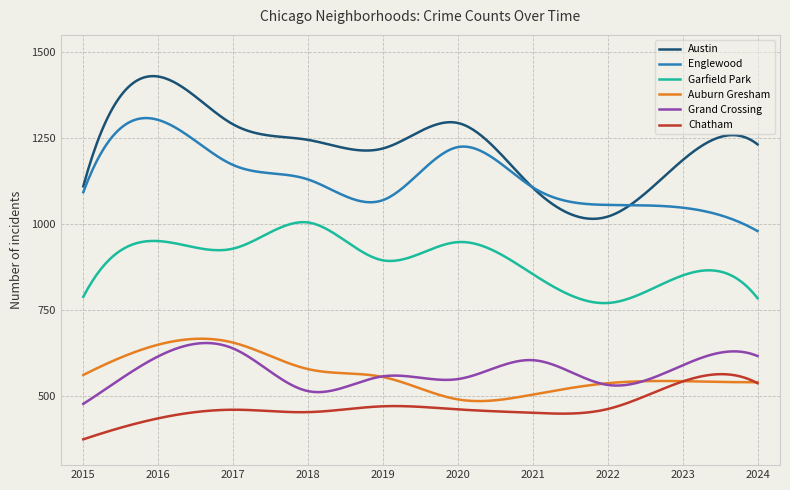

How many categories are shown in the chart?

300